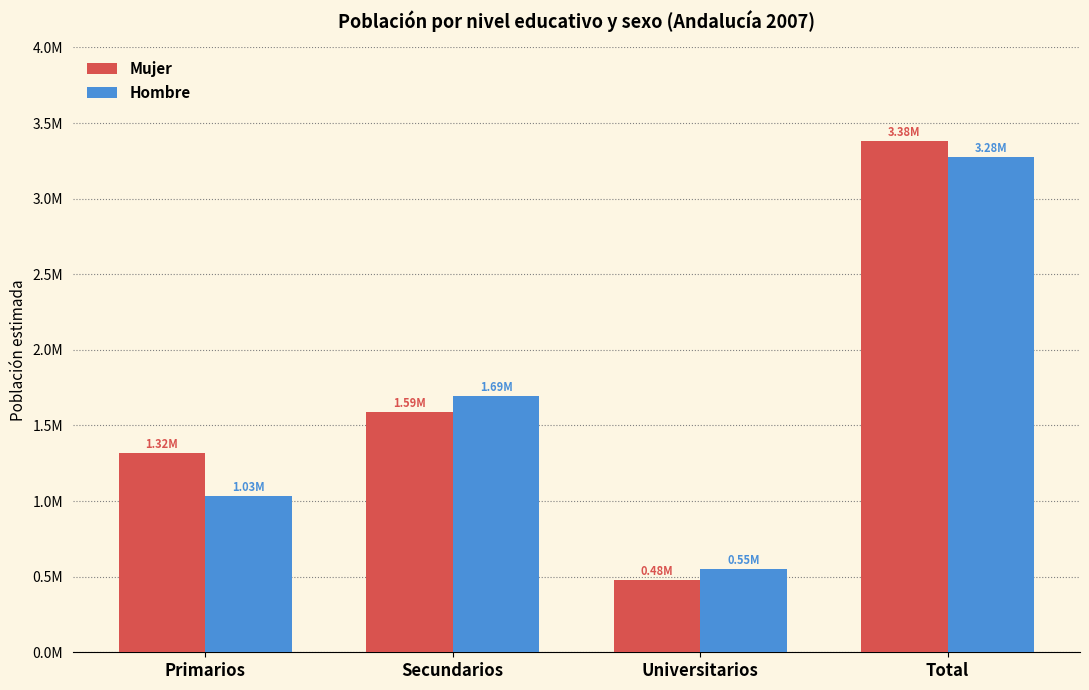

What is the label of the 4th bar from the right?

Primarios